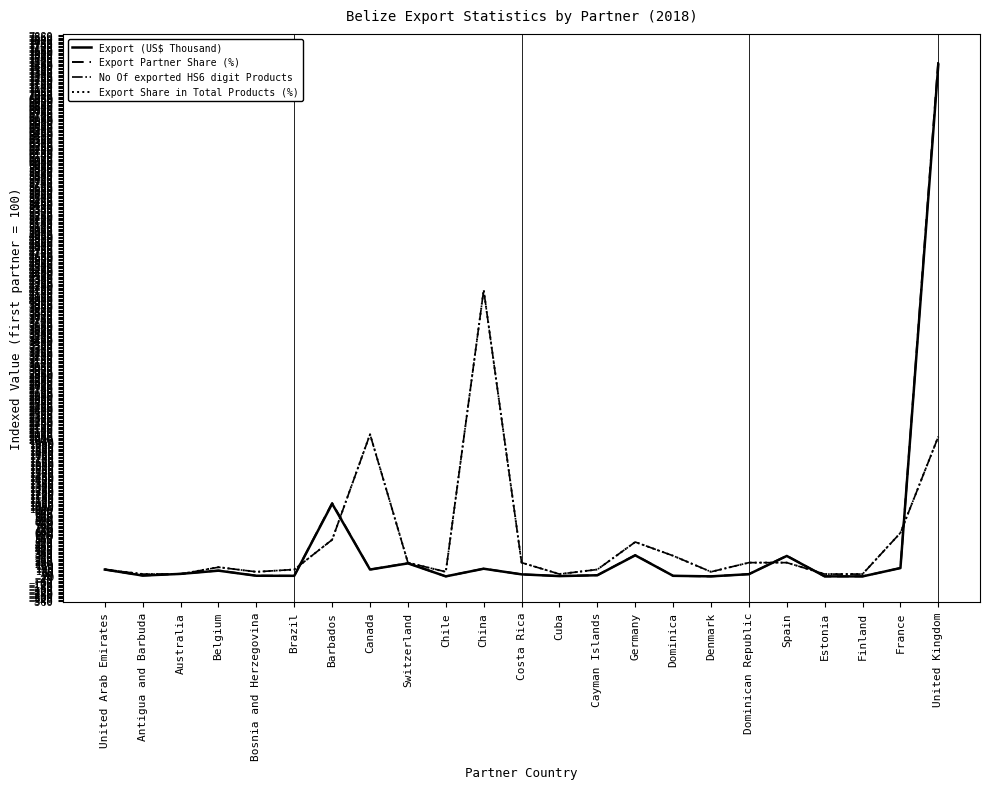

What is the greatest value displayed?

7517.5